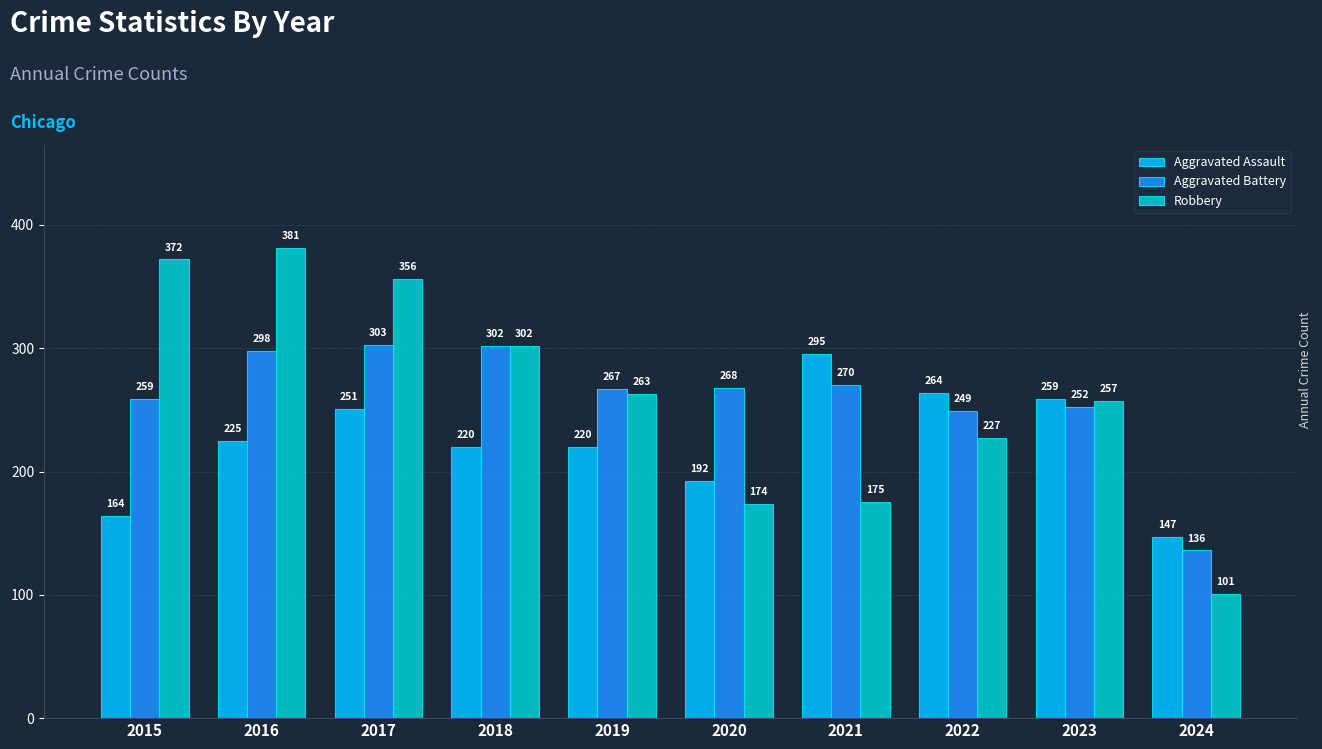

What is the difference between the highest and lowest values at 2018?

82